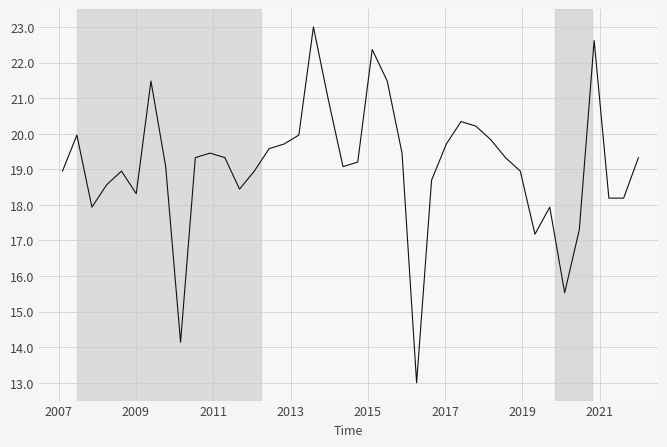

What is the greatest value displayed?

23.0